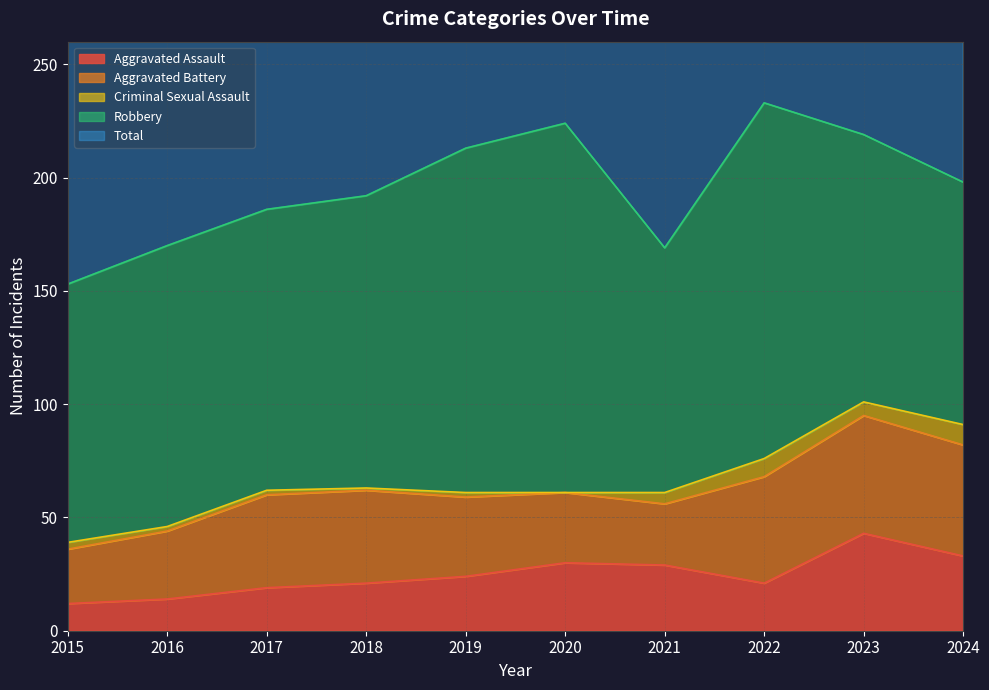

Reading left to right, extract all data points from this chart.

Aggravated Assault: 12	14	19	21	24	30	29	21	43	33
Aggravated Battery: 24	30	41	41	35	31	27	47	52	49
Criminal Sexual Assault: 3	2	2	1	2	0	5	8	6	9
Robbery: 114	124	124	129	152	163	108	157	118	107
Total: 153	170	186	192	213	225	169	233	221	200